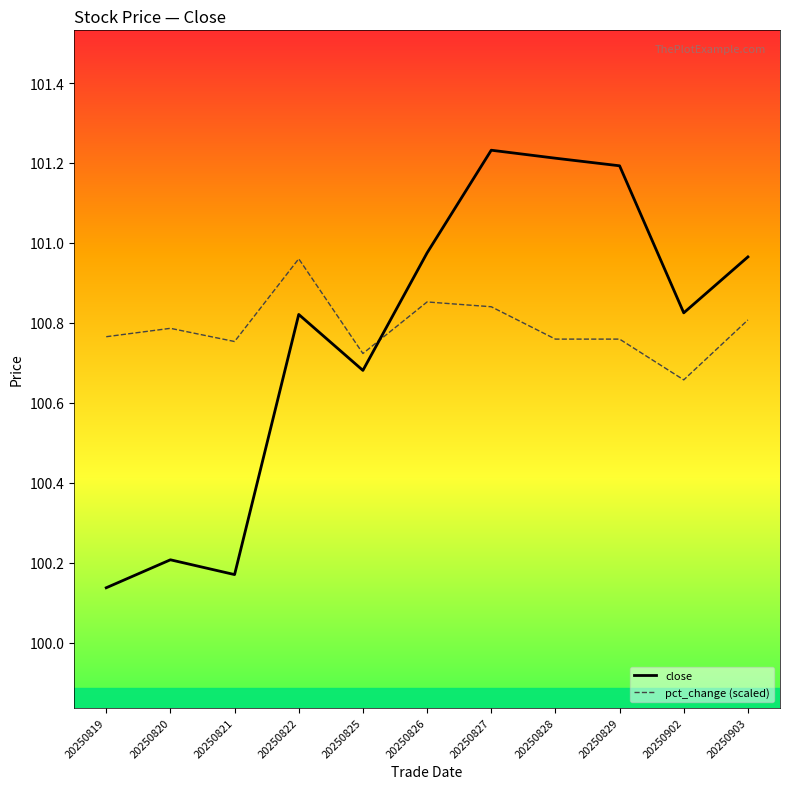

How many intersections are there between pct_change (scaled) and close?

1